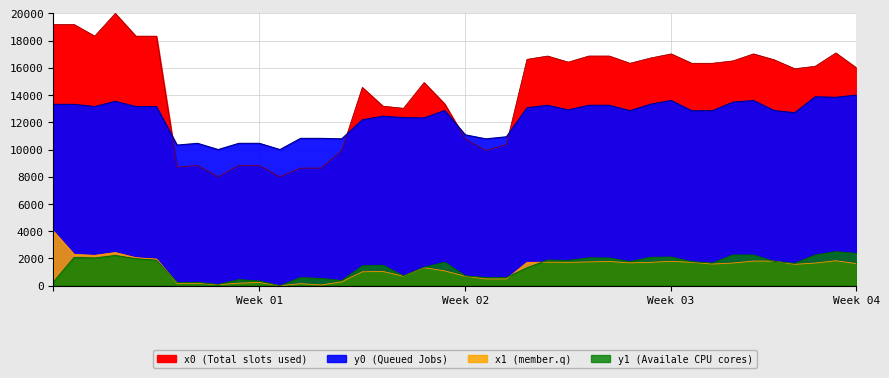

Between which two adjacent categories do x1 and y1 first intersect?

5 and 6